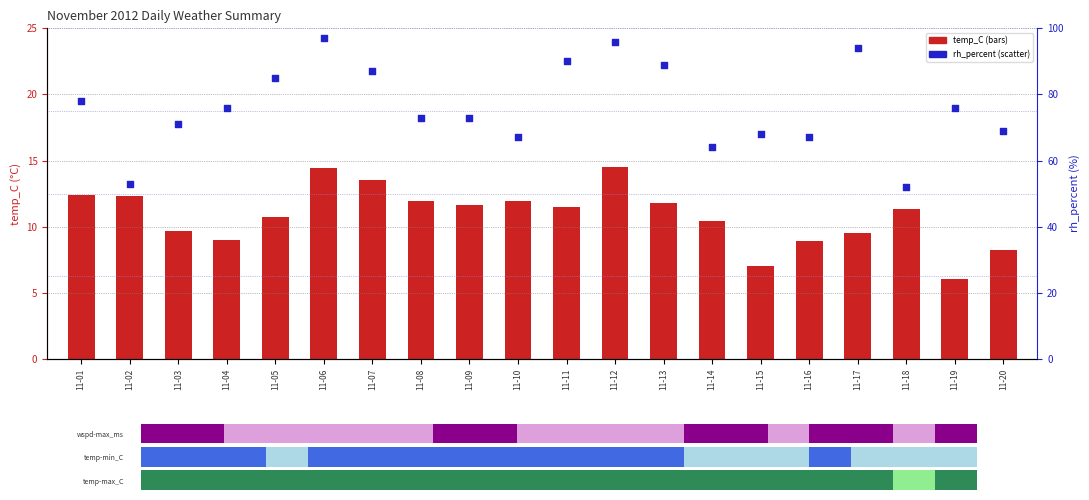

At which category is the sum across all series the highest?

11-06